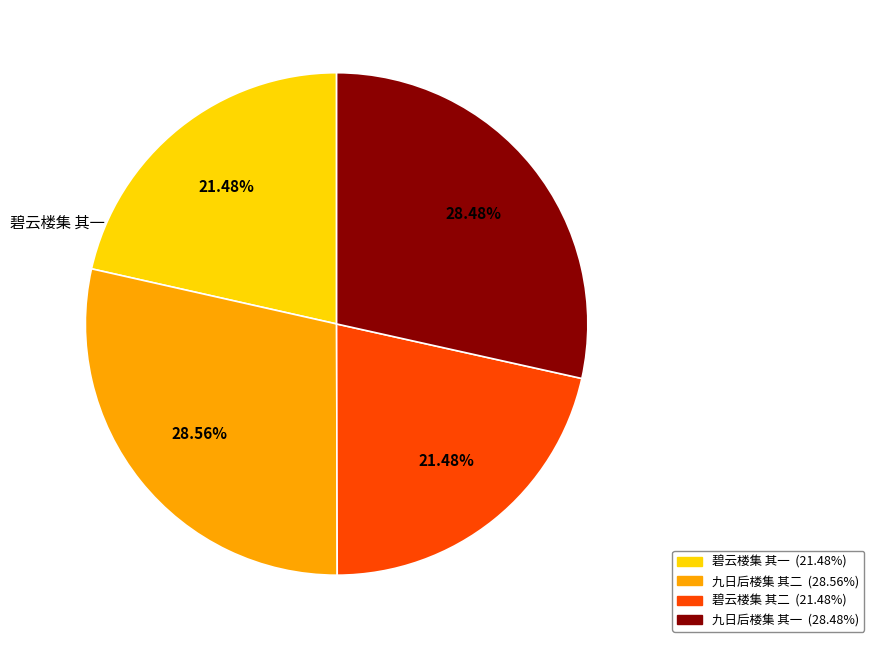

Is there a majority slice in this chart?

No